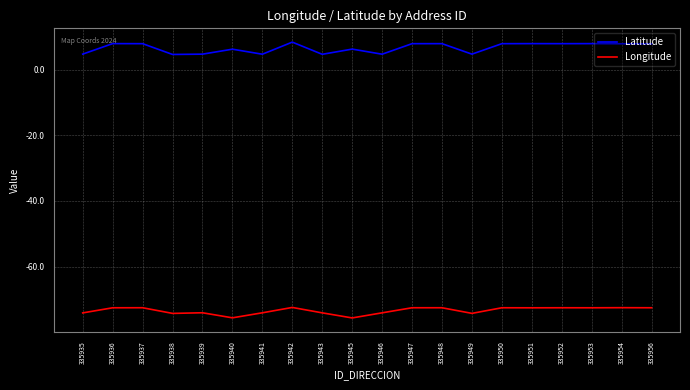

What value does the Latitude series have at 335945?

6.2